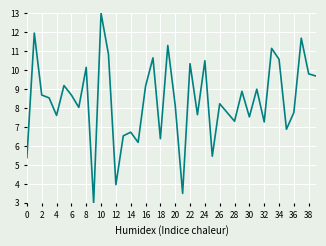

What is the greatest value displayed?

13.0